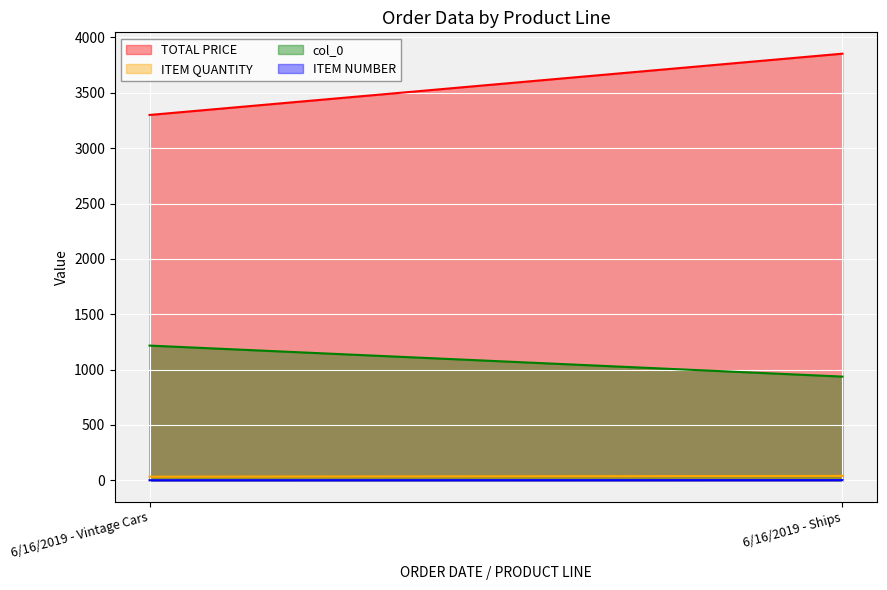

Reading left to right, transcribe all the data shown in this chart.

TOTAL PRICE: 3300.0	3853.6
ITEM QUANTITY: 33.0	40.0
col_0: 1217.0	937.0
ITEM NUMBER: 1.0	2.0